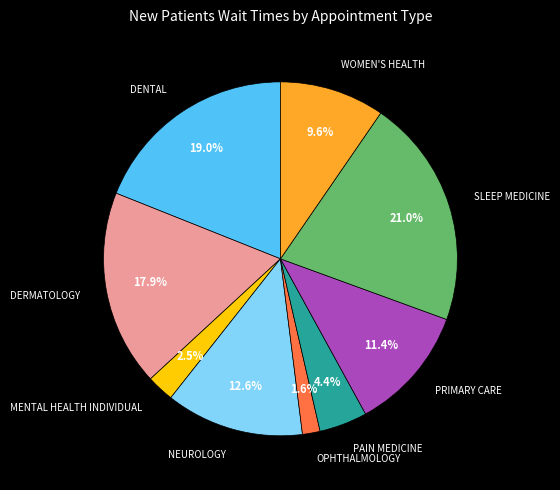

To the nearest percent, what is the difference between the PRIMARY CARE and NEUROLOGY slice percentages?

1%